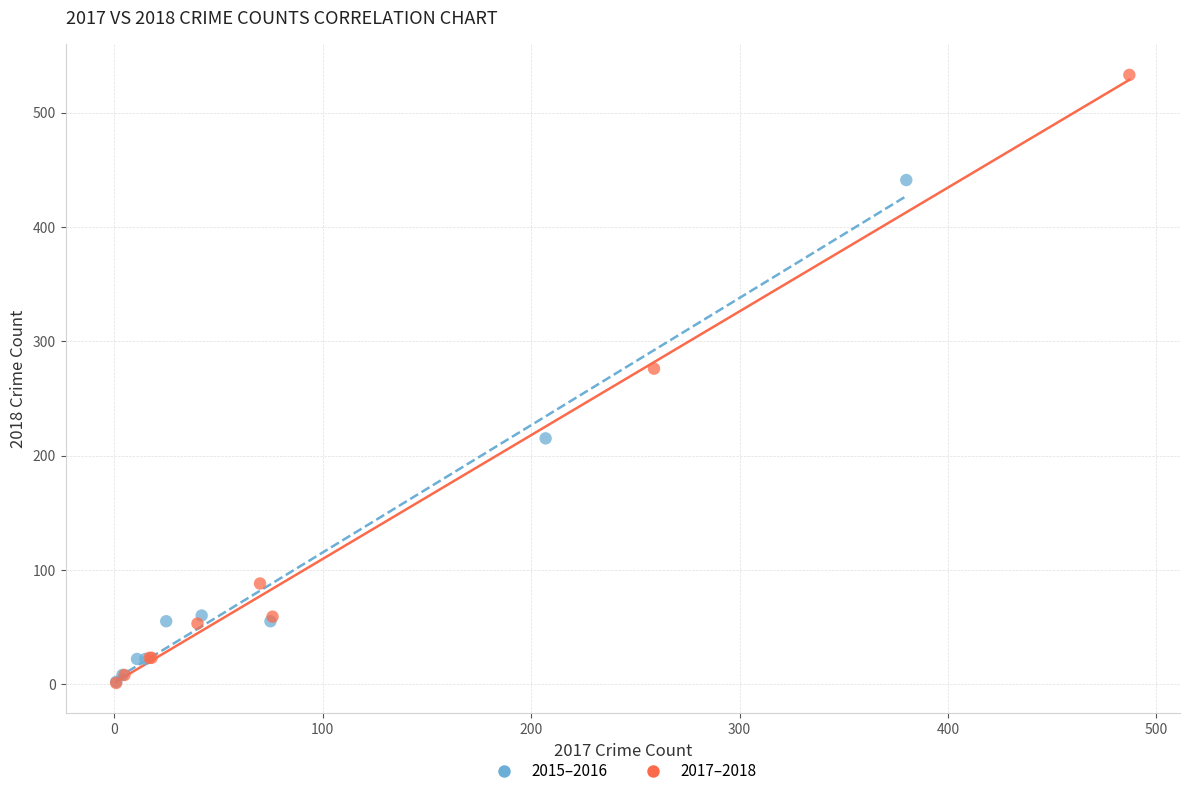

Which series has the widest spread of Y values?

2017–2018